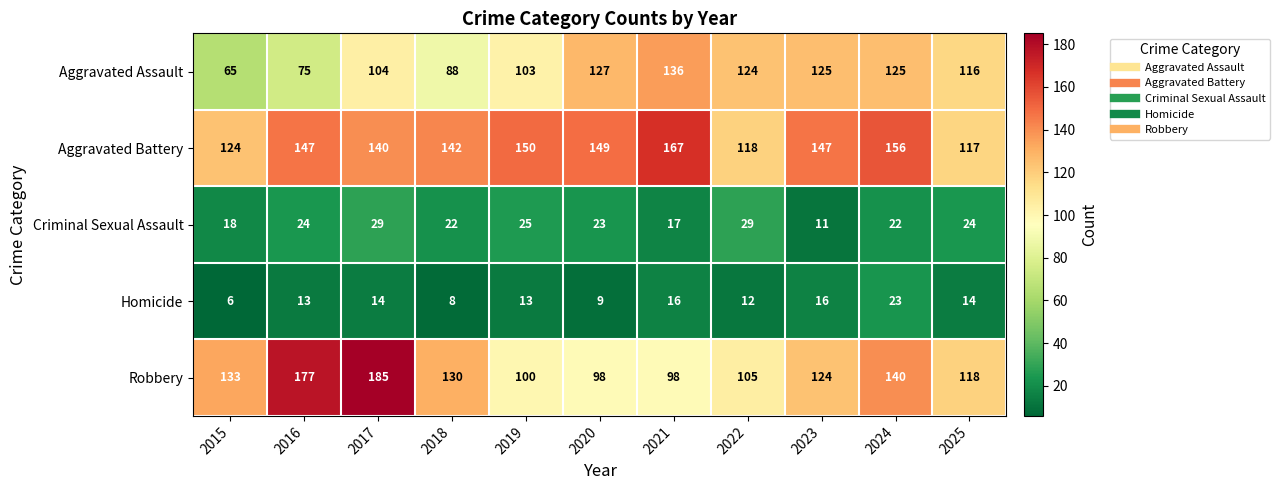

What is the sum of the Robbery values at 2019 and 2016?

277